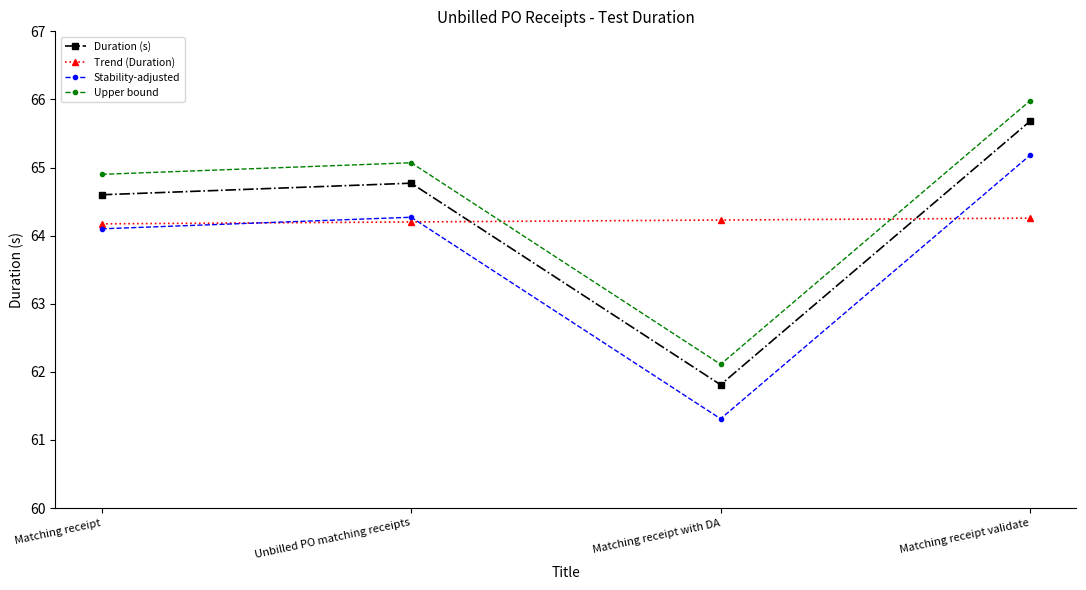

The value of Duration (s) at Unbilled PO matching receipts is 64.8. True or false?

True